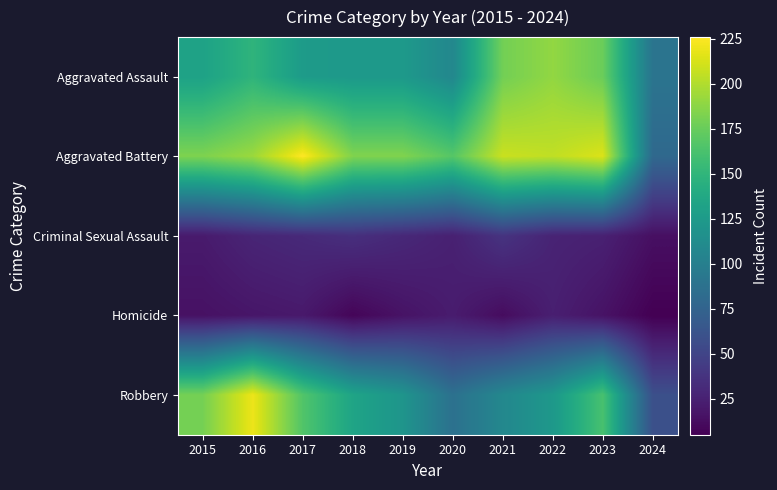

Reading left to right, extract all data points from this chart.

Aggravated Assault: 2015=132	2016=149	2017=126	2018=124	2019=124	2020=108	2021=179	2022=190	2023=176	2024=90
Aggravated Battery: 2015=183	2016=193	2017=226	2018=184	2019=184	2020=168	2021=208	2022=205	2023=214	2024=80
Criminal Sexual Assault: 2015=21	2016=28	2017=31	2018=35	2019=30	2020=25	2021=38	2022=27	2023=25	2024=14
Homicide: 2015=15	2016=18	2017=20	2018=8	2019=16	2020=22	2021=12	2022=24	2023=16	2024=5
Robbery: 2015=180	2016=220	2017=166	2018=134	2019=120	2020=87	2021=108	2022=123	2023=162	2024=59